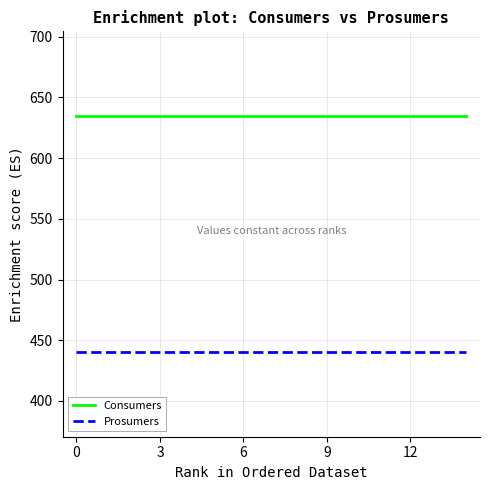

What is the sum of all Consumers values?

9525